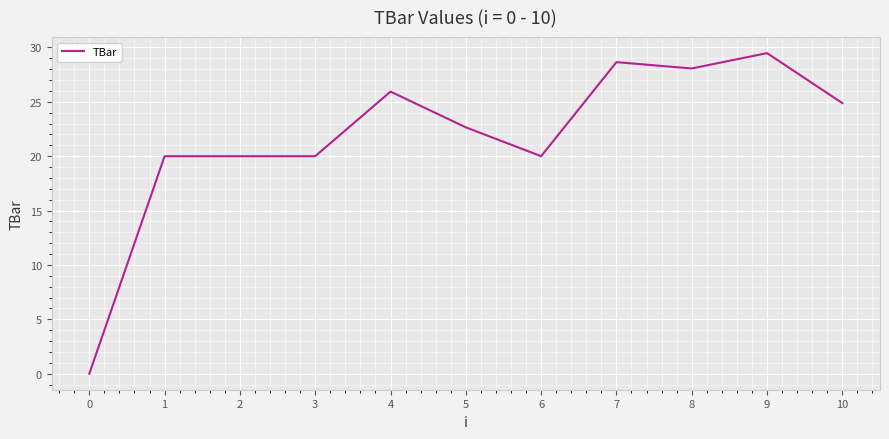

What is the difference between the maximum and second lowest values?

9.5